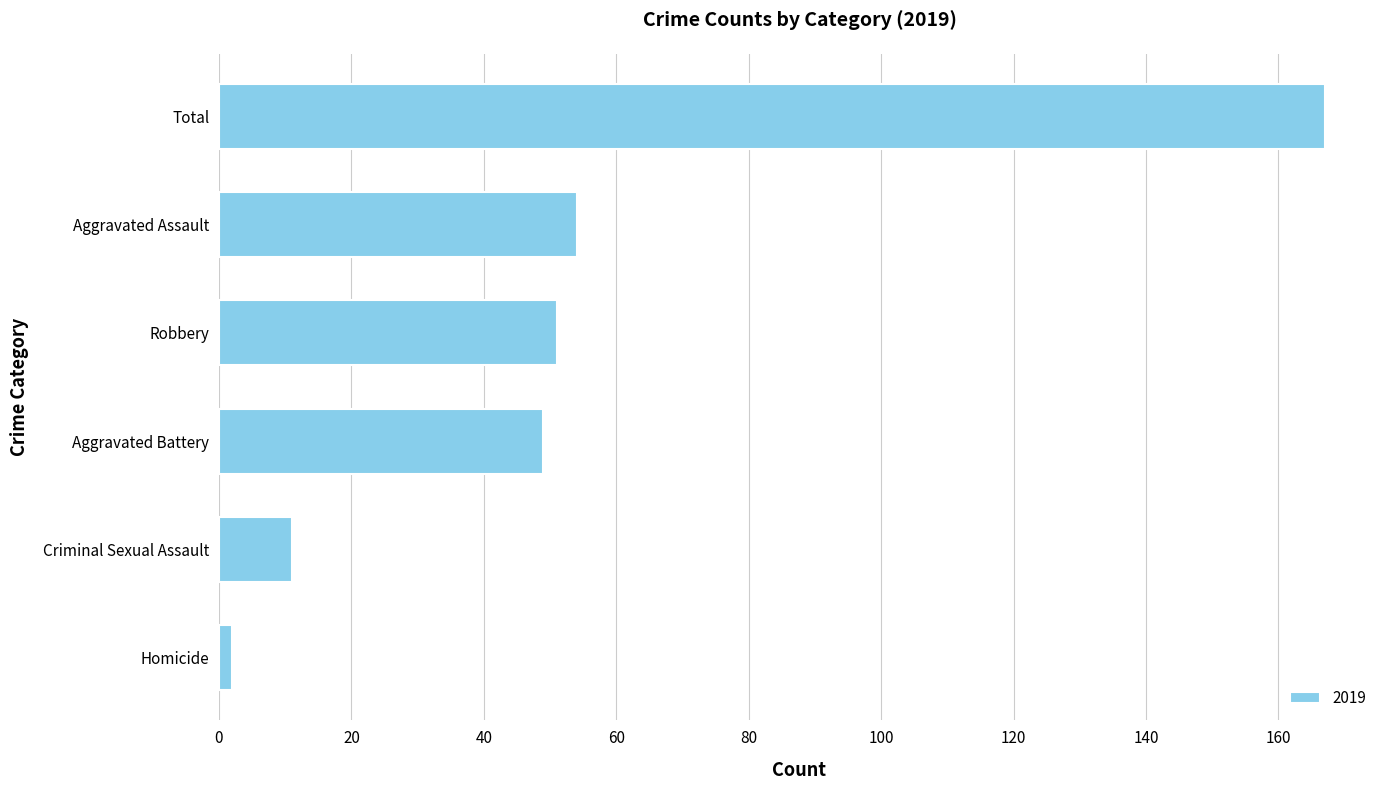

Between Aggravated Battery and Aggravated Assault, which is larger?

Aggravated Assault